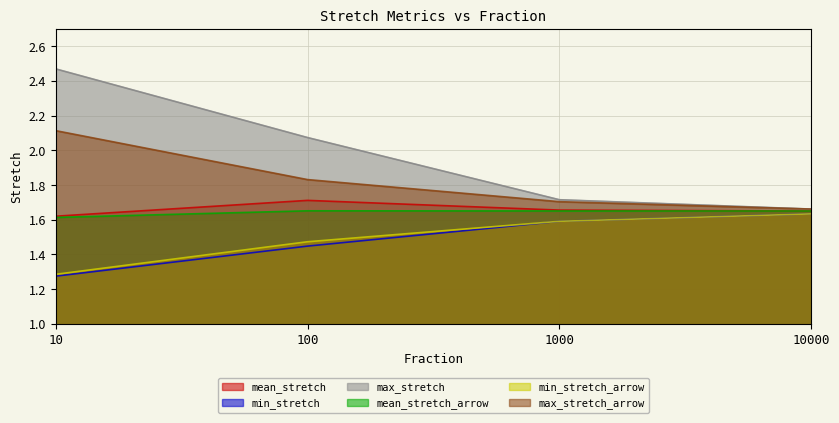

How many lines are shown in the chart?

6